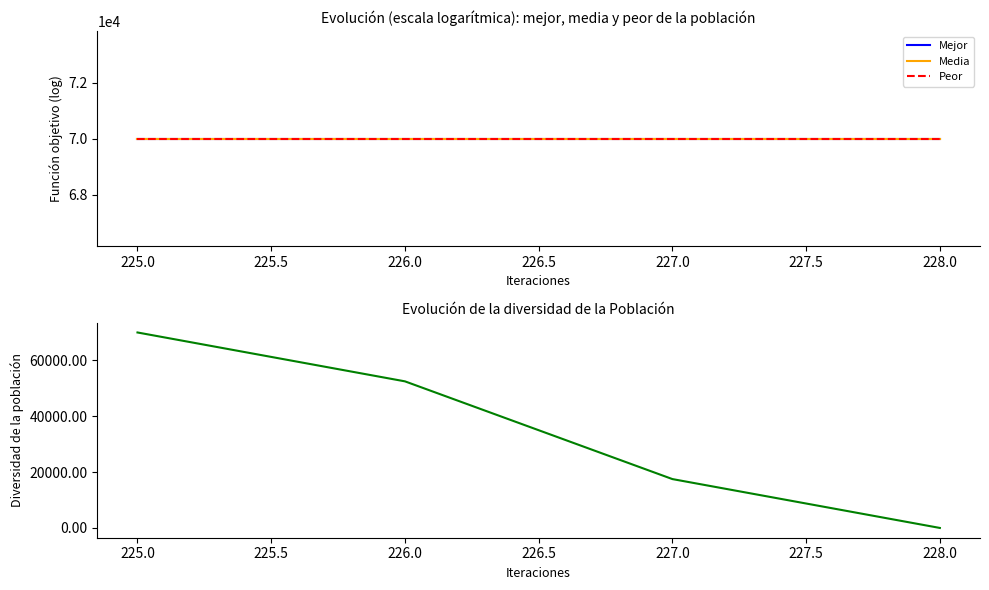

Between 225.0 and 227.0, which series saw the biggest shift?

Diversidad